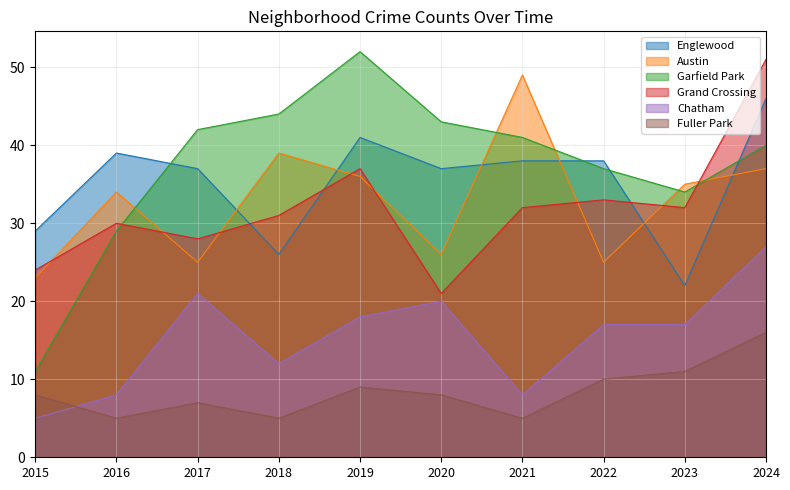

The Austin series shows 57 at 2024. True or false?

False